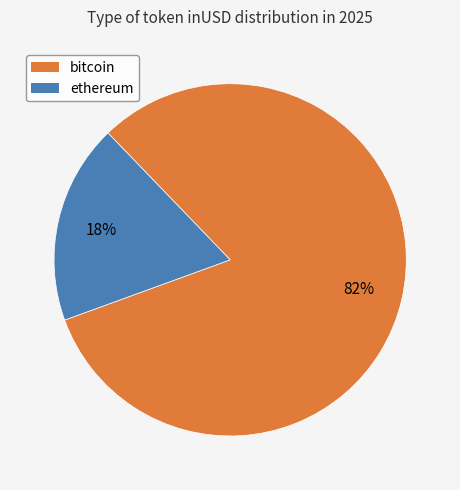

Which category accounts for the majority?

bitcoin